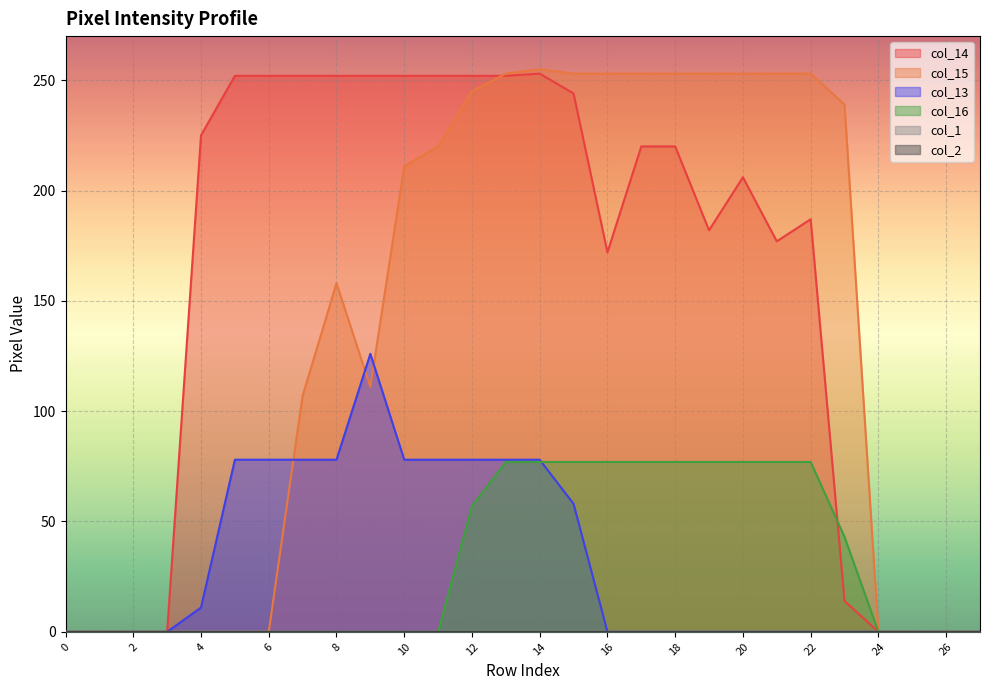

What is the sum of all col_15 values?

3823